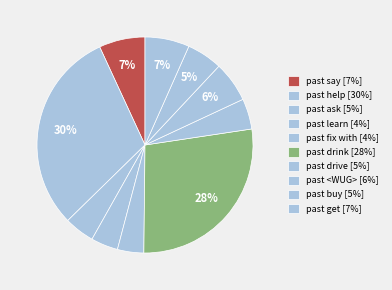

How many slices are in this pie chart?

10